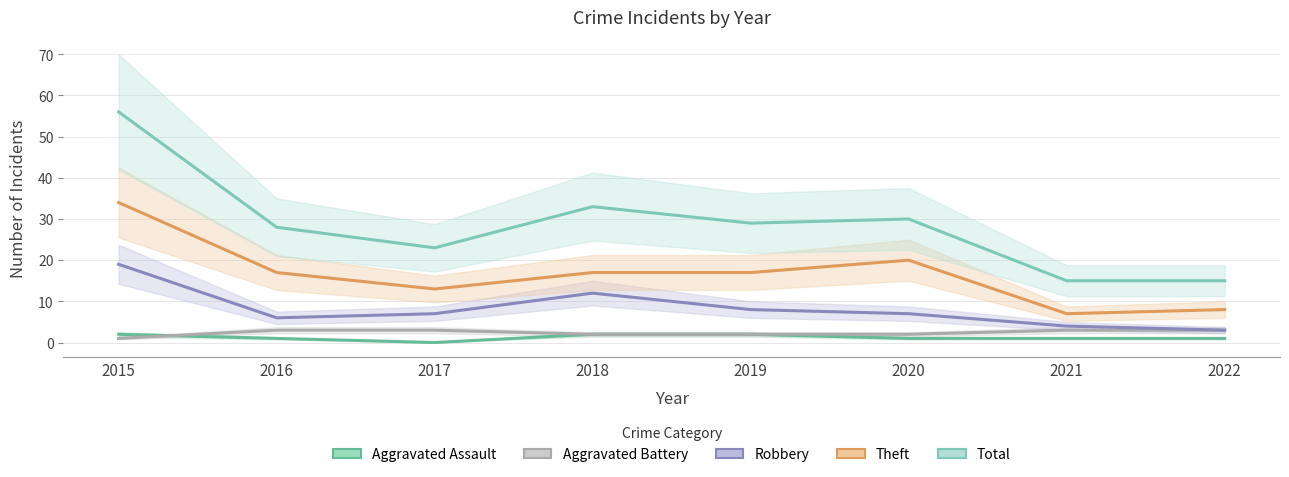

What is the total value across all series at 2020?

60